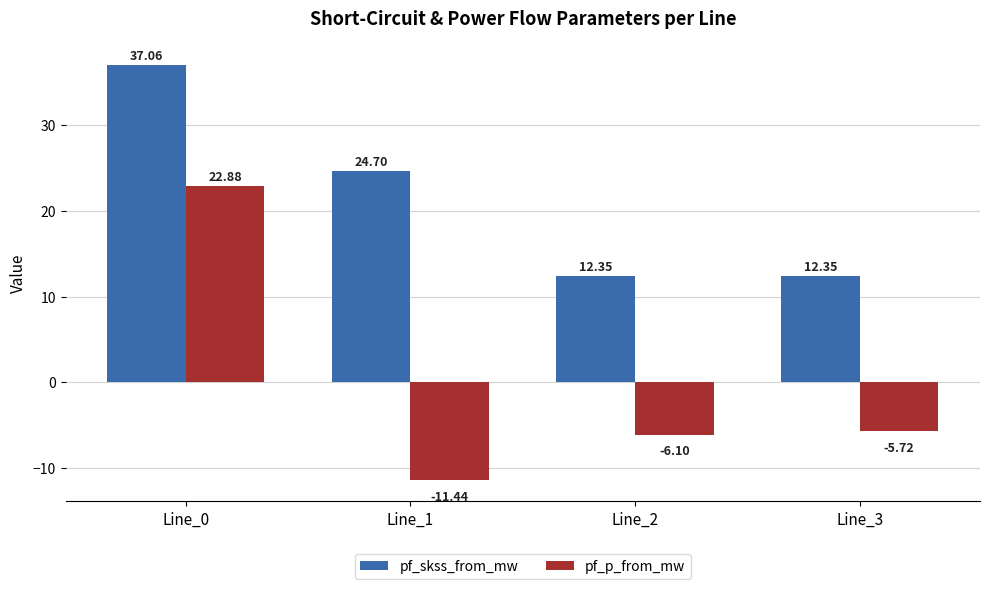

Rank the series by their maximum value, from highest to lowest.

pf_skss_from_mw, pf_p_from_mw